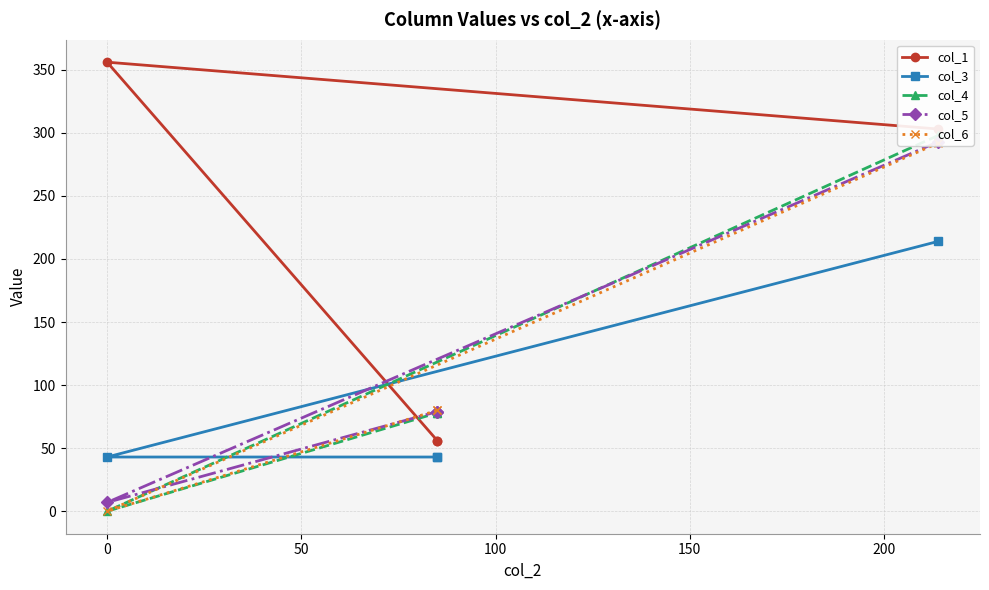

What is the sum of all col_1 values?

771